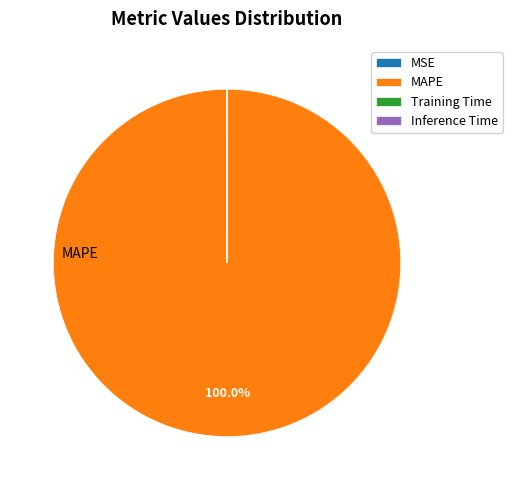

Does any single category account for the majority?

Yes